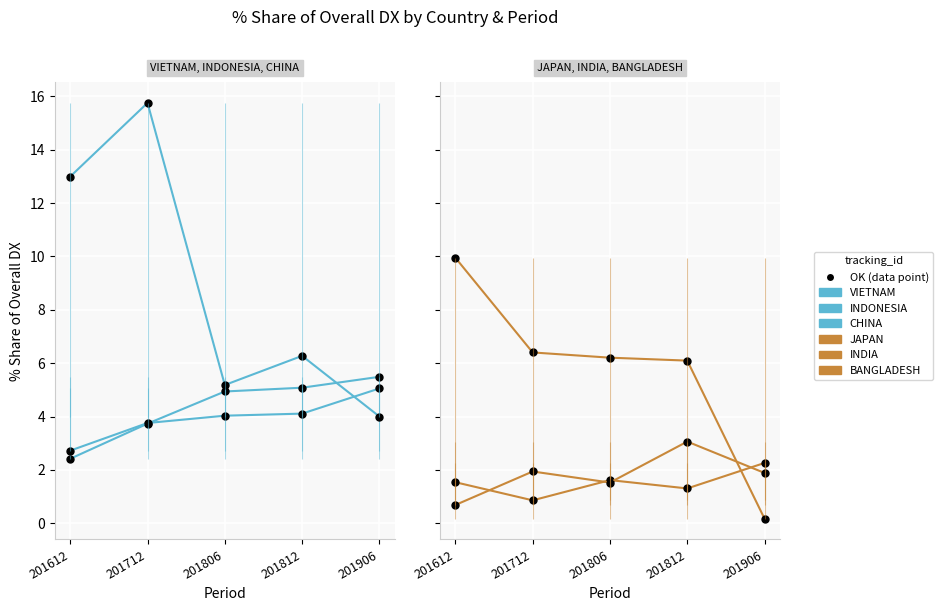

How many intersections are there between INDIA and BANGLADESH?

1